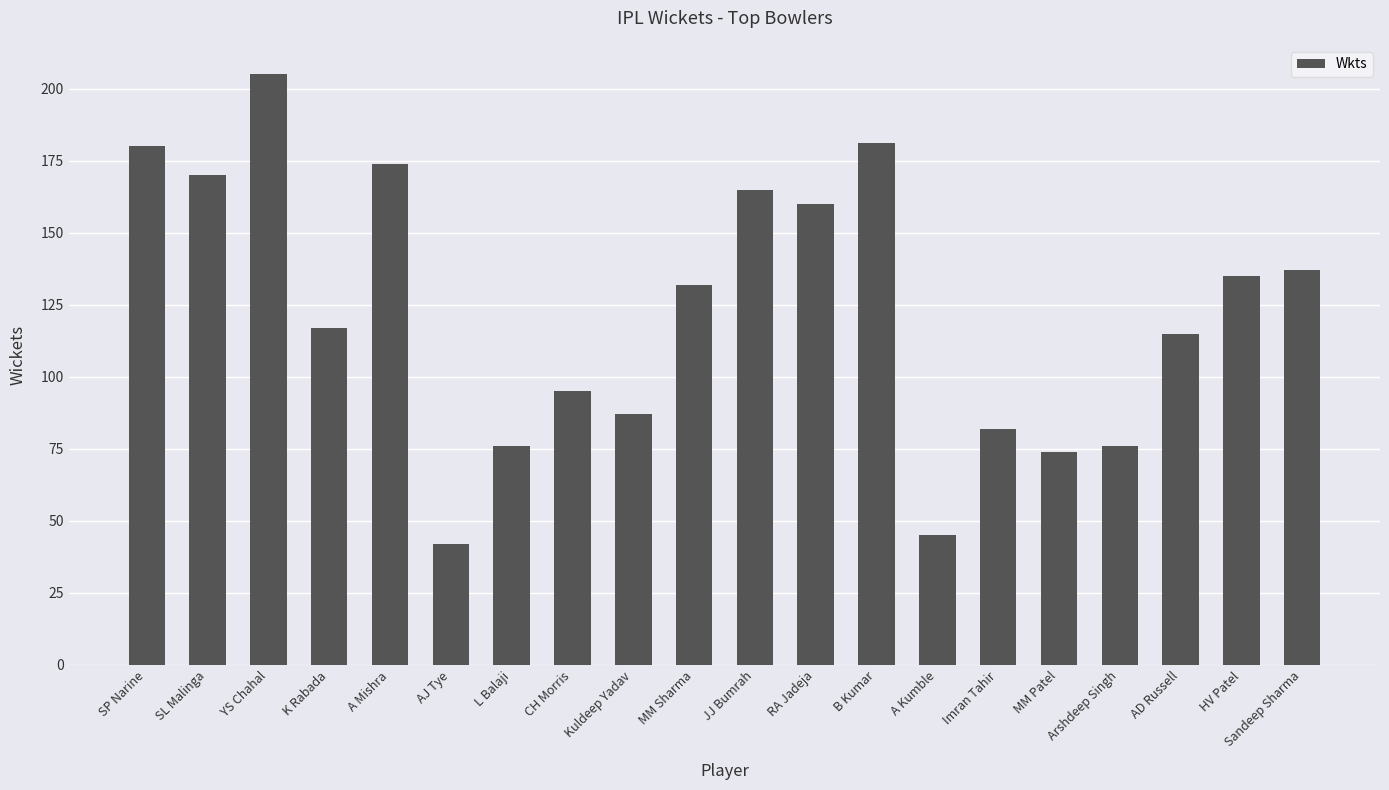

Is it true that the value at MM Patel is 74?

True